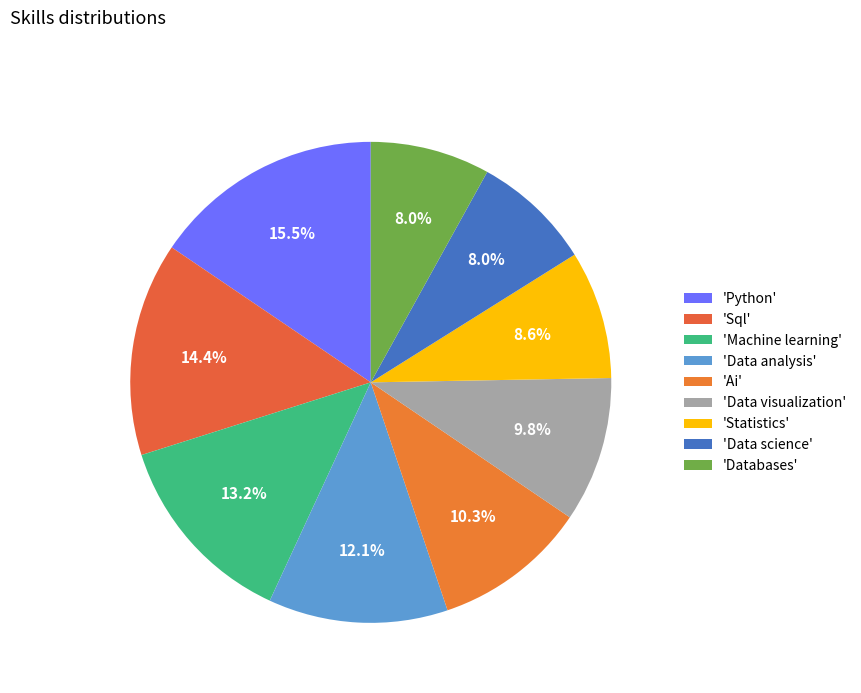

What is the largest slice in the pie chart?

'Python'